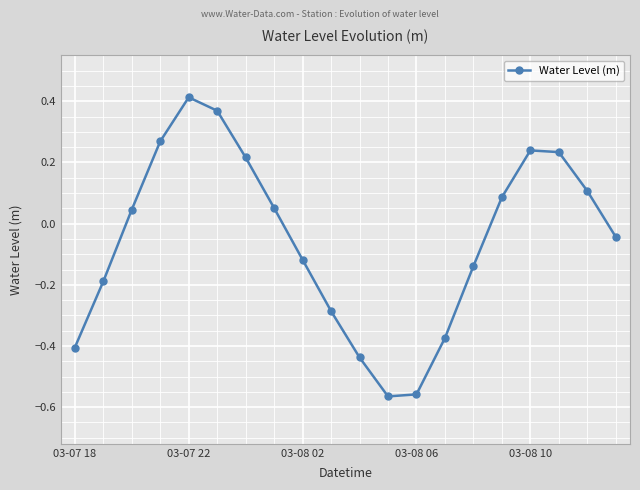

True or false: there are more than 1 points higher than both neighbors.

True